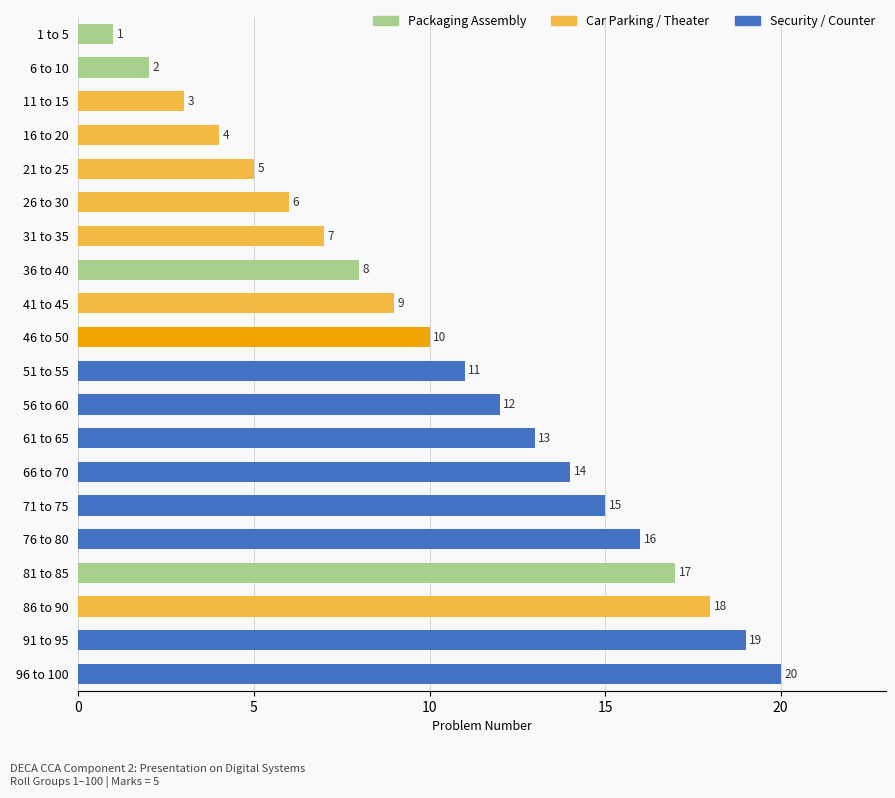

What is the greatest value displayed?

20